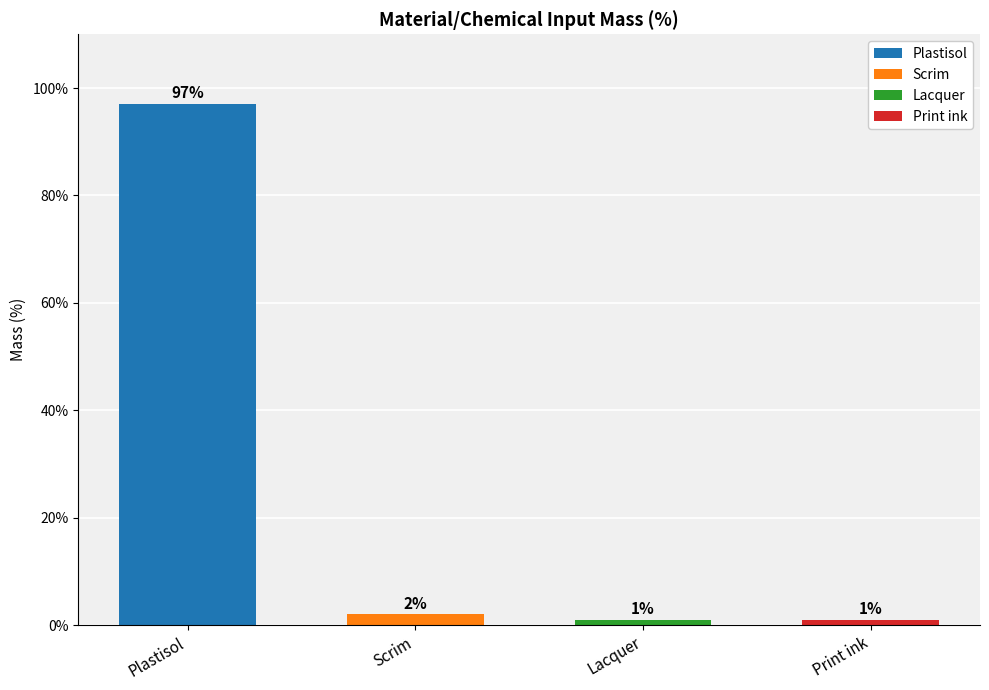

What is the difference between the second highest and minimum values?

1